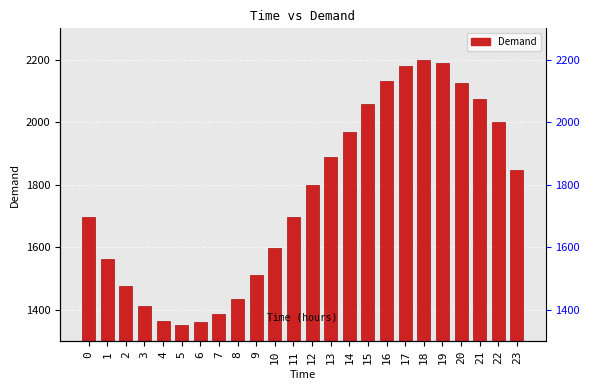

Does the chart contain stacked bars?

No